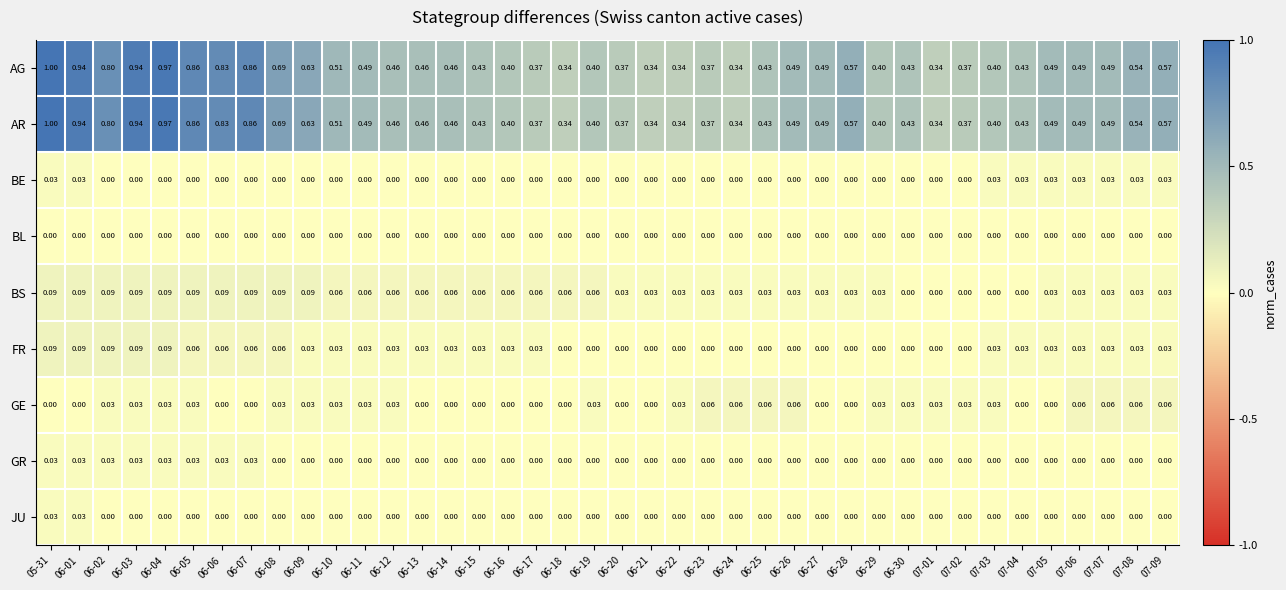

Reading left to right, extract all data points from this chart.

AG: 05-31=1.0	06-01=0.9	06-02=0.8	06-03=0.9	06-04=1.0	06-05=0.9	06-06=0.8	06-07=0.9	06-08=0.7	06-09=0.6	06-10=0.5	06-11=0.5	06-12=0.5	06-13=0.5	06-14=0.5	06-15=0.4	06-16=0.4	06-17=0.4	06-18=0.3	06-19=0.4	06-20=0.4	06-21=0.3	06-22=0.3	06-23=0.4	06-24=0.3	06-25=0.4	06-26=0.5	06-27=0.5	06-28=0.6	06-29=0.4	06-30=0.4	07-01=0.3	07-02=0.4	07-03=0.4	07-04=0.4	07-05=0.5	07-06=0.5	07-07=0.5	07-08=0.5	07-09=0.6
AR: 05-31=1.0	06-01=0.9	06-02=0.8	06-03=0.9	06-04=1.0	06-05=0.9	06-06=0.8	06-07=0.9	06-08=0.7	06-09=0.6	06-10=0.5	06-11=0.5	06-12=0.5	06-13=0.5	06-14=0.5	06-15=0.4	06-16=0.4	06-17=0.4	06-18=0.3	06-19=0.4	06-20=0.4	06-21=0.3	06-22=0.3	06-23=0.4	06-24=0.3	06-25=0.4	06-26=0.5	06-27=0.5	06-28=0.6	06-29=0.4	06-30=0.4	07-01=0.3	07-02=0.4	07-03=0.4	07-04=0.4	07-05=0.5	07-06=0.5	07-07=0.5	07-08=0.5	07-09=0.6
BE: 05-31=0.0	06-01=0.0	06-02=0.0	06-03=0.0	06-04=0.0	06-05=0.0	06-06=0.0	06-07=0.0	06-08=0.0	06-09=0.0	06-10=0.0	06-11=0.0	06-12=0.0	06-13=0.0	06-14=0.0	06-15=0.0	06-16=0.0	06-17=0.0	06-18=0.0	06-19=0.0	06-20=0.0	06-21=0.0	06-22=0.0	06-23=0.0	06-24=0.0	06-25=0.0	06-26=0.0	06-27=0.0	06-28=0.0	06-29=0.0	06-30=0.0	07-01=0.0	07-02=0.0	07-03=0.0	07-04=0.0	07-05=0.0	07-06=0.0	07-07=0.0	07-08=0.0	07-09=0.0
BL: 05-31=0.0	06-01=0.0	06-02=0.0	06-03=0.0	06-04=0.0	06-05=0.0	06-06=0.0	06-07=0.0	06-08=0.0	06-09=0.0	06-10=0.0	06-11=0.0	06-12=0.0	06-13=0.0	06-14=0.0	06-15=0.0	06-16=0.0	06-17=0.0	06-18=0.0	06-19=0.0	06-20=0.0	06-21=0.0	06-22=0.0	06-23=0.0	06-24=0.0	06-25=0.0	06-26=0.0	06-27=0.0	06-28=0.0	06-29=0.0	06-30=0.0	07-01=0.0	07-02=0.0	07-03=0.0	07-04=0.0	07-05=0.0	07-06=0.0	07-07=0.0	07-08=0.0	07-09=0.0
BS: 05-31=0.1	06-01=0.1	06-02=0.1	06-03=0.1	06-04=0.1	06-05=0.1	06-06=0.1	06-07=0.1	06-08=0.1	06-09=0.1	06-10=0.1	06-11=0.1	06-12=0.1	06-13=0.1	06-14=0.1	06-15=0.1	06-16=0.1	06-17=0.1	06-18=0.1	06-19=0.1	06-20=0.0	06-21=0.0	06-22=0.0	06-23=0.0	06-24=0.0	06-25=0.0	06-26=0.0	06-27=0.0	06-28=0.0	06-29=0.0	06-30=0.0	07-01=0.0	07-02=0.0	07-03=0.0	07-04=0.0	07-05=0.0	07-06=0.0	07-07=0.0	07-08=0.0	07-09=0.0
FR: 05-31=0.1	06-01=0.1	06-02=0.1	06-03=0.1	06-04=0.1	06-05=0.1	06-06=0.1	06-07=0.1	06-08=0.1	06-09=0.0	06-10=0.0	06-11=0.0	06-12=0.0	06-13=0.0	06-14=0.0	06-15=0.0	06-16=0.0	06-17=0.0	06-18=0.0	06-19=0.0	06-20=0.0	06-21=0.0	06-22=0.0	06-23=0.0	06-24=0.0	06-25=0.0	06-26=0.0	06-27=0.0	06-28=0.0	06-29=0.0	06-30=0.0	07-01=0.0	07-02=0.0	07-03=0.0	07-04=0.0	07-05=0.0	07-06=0.0	07-07=0.0	07-08=0.0	07-09=0.0
GE: 05-31=0.0	06-01=0.0	06-02=0.0	06-03=0.0	06-04=0.0	06-05=0.0	06-06=0.0	06-07=0.0	06-08=0.0	06-09=0.0	06-10=0.0	06-11=0.0	06-12=0.0	06-13=0.0	06-14=0.0	06-15=0.0	06-16=0.0	06-17=0.0	06-18=0.0	06-19=0.0	06-20=0.0	06-21=0.0	06-22=0.0	06-23=0.1	06-24=0.1	06-25=0.1	06-26=0.1	06-27=0.0	06-28=0.0	06-29=0.0	06-30=0.0	07-01=0.0	07-02=0.0	07-03=0.0	07-04=0.0	07-05=0.0	07-06=0.1	07-07=0.1	07-08=0.1	07-09=0.1
GR: 05-31=0.0	06-01=0.0	06-02=0.0	06-03=0.0	06-04=0.0	06-05=0.0	06-06=0.0	06-07=0.0	06-08=0.0	06-09=0.0	06-10=0.0	06-11=0.0	06-12=0.0	06-13=0.0	06-14=0.0	06-15=0.0	06-16=0.0	06-17=0.0	06-18=0.0	06-19=0.0	06-20=0.0	06-21=0.0	06-22=0.0	06-23=0.0	06-24=0.0	06-25=0.0	06-26=0.0	06-27=0.0	06-28=0.0	06-29=0.0	06-30=0.0	07-01=0.0	07-02=0.0	07-03=0.0	07-04=0.0	07-05=0.0	07-06=0.0	07-07=0.0	07-08=0.0	07-09=0.0
JU: 05-31=0.0	06-01=0.0	06-02=0.0	06-03=0.0	06-04=0.0	06-05=0.0	06-06=0.0	06-07=0.0	06-08=0.0	06-09=0.0	06-10=0.0	06-11=0.0	06-12=0.0	06-13=0.0	06-14=0.0	06-15=0.0	06-16=0.0	06-17=0.0	06-18=0.0	06-19=0.0	06-20=0.0	06-21=0.0	06-22=0.0	06-23=0.0	06-24=0.0	06-25=0.0	06-26=0.0	06-27=0.0	06-28=0.0	06-29=0.0	06-30=0.0	07-01=0.0	07-02=0.0	07-03=0.0	07-04=0.0	07-05=0.0	07-06=0.0	07-07=0.0	07-08=0.0	07-09=0.0